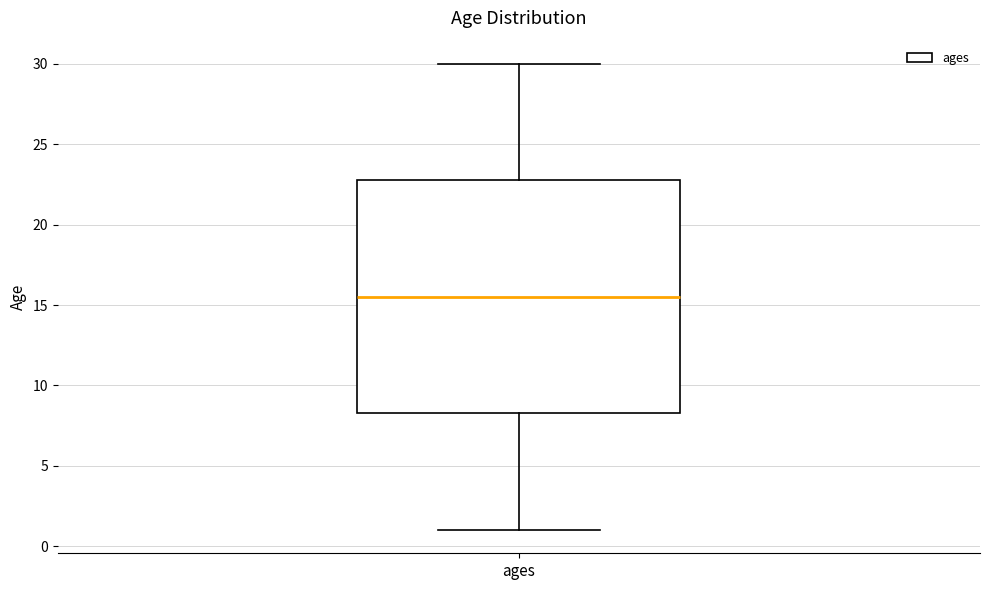

Where does the median line of the box for ages sit on the y-axis? The values are not printed on the chart, so give them approximately, as read against the axis.

15.5